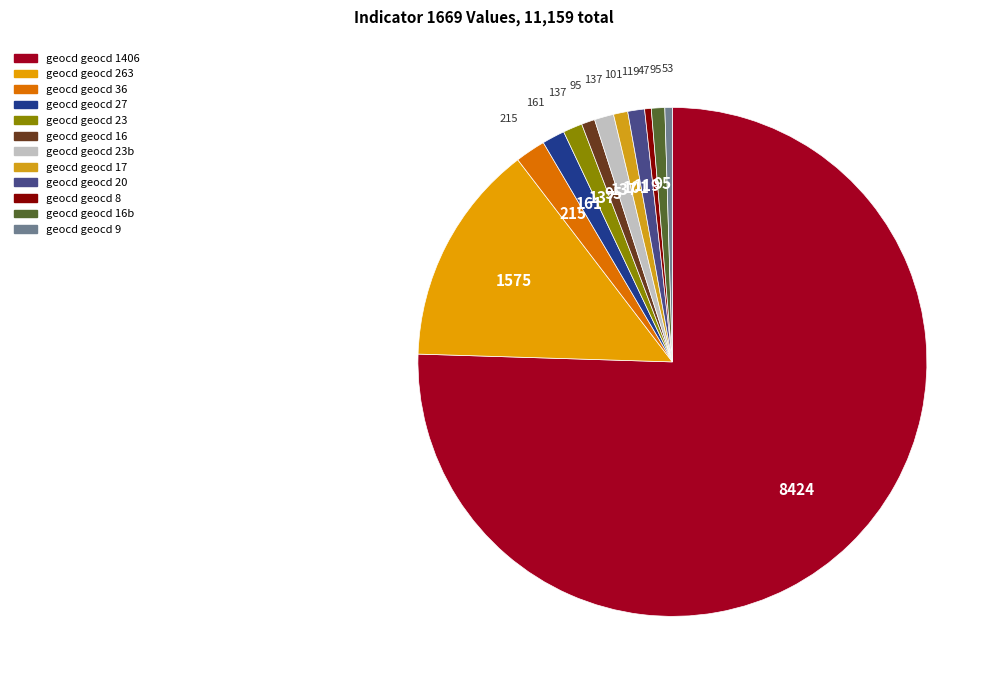

What is the smallest slice in the pie chart?

8